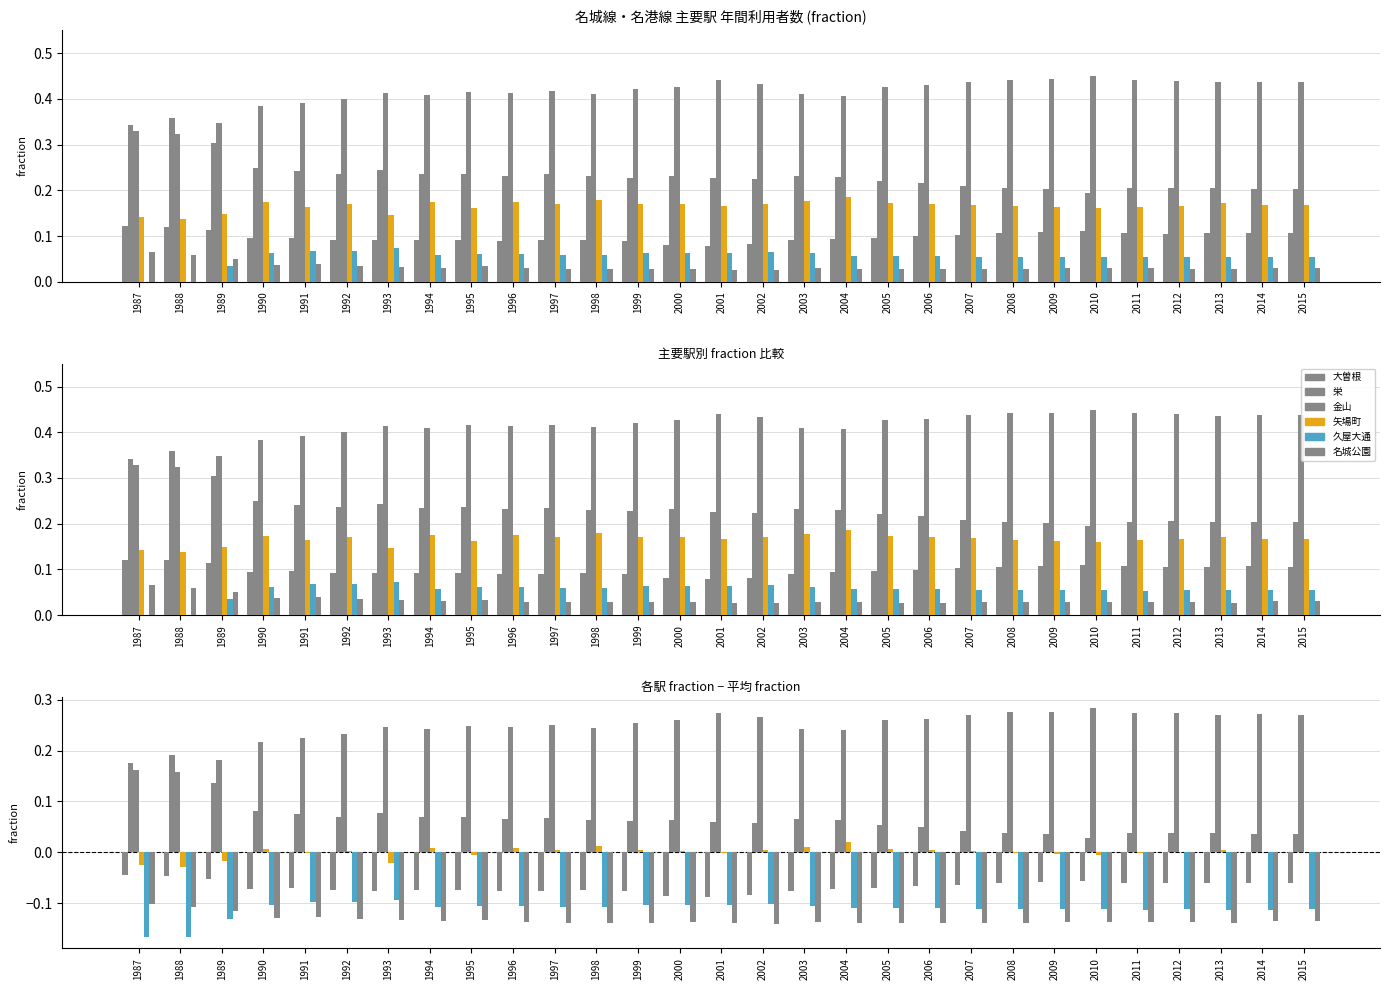

Reading right to left, list all the values displayed in this chart.

大曽根: 2015=-0.1	2014=-0.1	2013=-0.1	2012=-0.1	2011=-0.1	2010=-0.1	2009=-0.1	2008=-0.1	2007=-0.1	2006=-0.1	2005=-0.1	2004=-0.1	2003=-0.1	2002=-0.1	2001=-0.1	2000=-0.1	1999=-0.1	1998=-0.1	1997=-0.1	1996=-0.1	1995=-0.1	1994=-0.1	1993=-0.1	1992=-0.1	1991=-0.1	1990=-0.1	1989=-0.1	1988=-0.0	1987=-0.0
栄: 2015=0.0	2014=0.0	2013=0.0	2012=0.0	2011=0.0	2010=0.0	2009=0.0	2008=0.0	2007=0.0	2006=0.0	2005=0.1	2004=0.1	2003=0.1	2002=0.1	2001=0.1	2000=0.1	1999=0.1	1998=0.1	1997=0.1	1996=0.1	1995=0.1	1994=0.1	1993=0.1	1992=0.1	1991=0.1	1990=0.1	1989=0.1	1988=0.2	1987=0.2
金山: 2015=0.3	2014=0.3	2013=0.3	2012=0.3	2011=0.3	2010=0.3	2009=0.3	2008=0.3	2007=0.3	2006=0.3	2005=0.3	2004=0.2	2003=0.2	2002=0.3	2001=0.3	2000=0.3	1999=0.3	1998=0.2	1997=0.2	1996=0.2	1995=0.2	1994=0.2	1993=0.2	1992=0.2	1991=0.2	1990=0.2	1989=0.2	1988=0.2	1987=0.2
矢場町: 2015=0.0	2014=0.0	2013=0.0	2012=-0.0	2011=-0.0	2010=-0.0	2009=-0.0	2008=-0.0	2007=0.0	2006=0.0	2005=0.0	2004=0.0	2003=0.0	2002=0.0	2001=-0.0	2000=0.0	1999=0.0	1998=0.0	1997=0.0	1996=0.0	1995=-0.0	1994=0.0	1993=-0.0	1992=0.0	1991=-0.0	1990=0.0	1989=-0.0	1988=-0.0	1987=-0.0
久屋大通: 2015=-0.1	2014=-0.1	2013=-0.1	2012=-0.1	2011=-0.1	2010=-0.1	2009=-0.1	2008=-0.1	2007=-0.1	2006=-0.1	2005=-0.1	2004=-0.1	2003=-0.1	2002=-0.1	2001=-0.1	2000=-0.1	1999=-0.1	1998=-0.1	1997=-0.1	1996=-0.1	1995=-0.1	1994=-0.1	1993=-0.1	1992=-0.1	1991=-0.1	1990=-0.1	1989=-0.1	1988=-0.2	1987=-0.2
名城公園: 2015=-0.1	2014=-0.1	2013=-0.1	2012=-0.1	2011=-0.1	2010=-0.1	2009=-0.1	2008=-0.1	2007=-0.1	2006=-0.1	2005=-0.1	2004=-0.1	2003=-0.1	2002=-0.1	2001=-0.1	2000=-0.1	1999=-0.1	1998=-0.1	1997=-0.1	1996=-0.1	1995=-0.1	1994=-0.1	1993=-0.1	1992=-0.1	1991=-0.1	1990=-0.1	1989=-0.1	1988=-0.1	1987=-0.1